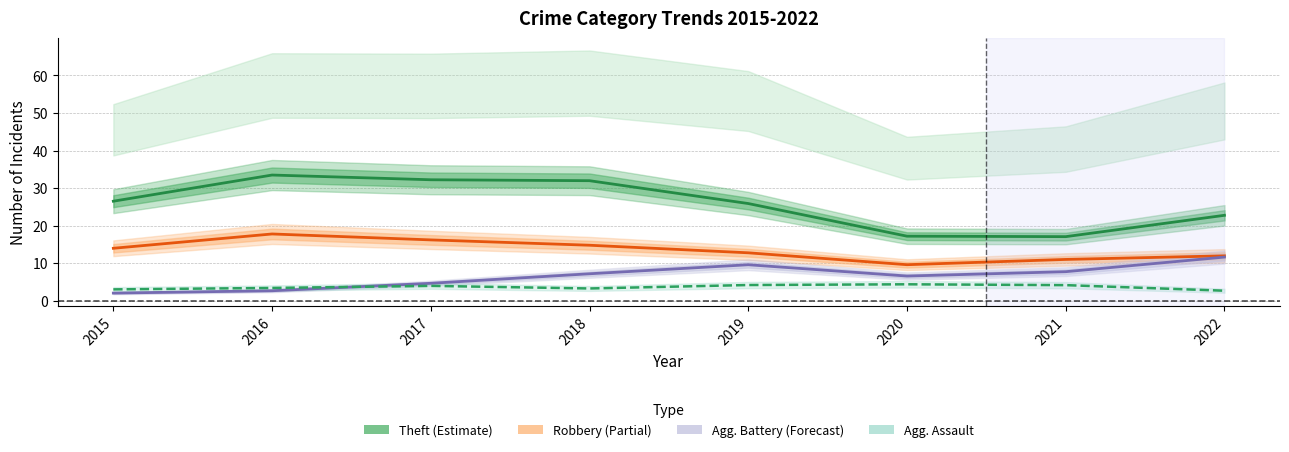

Is this an area chart (filled region under the line)?

No